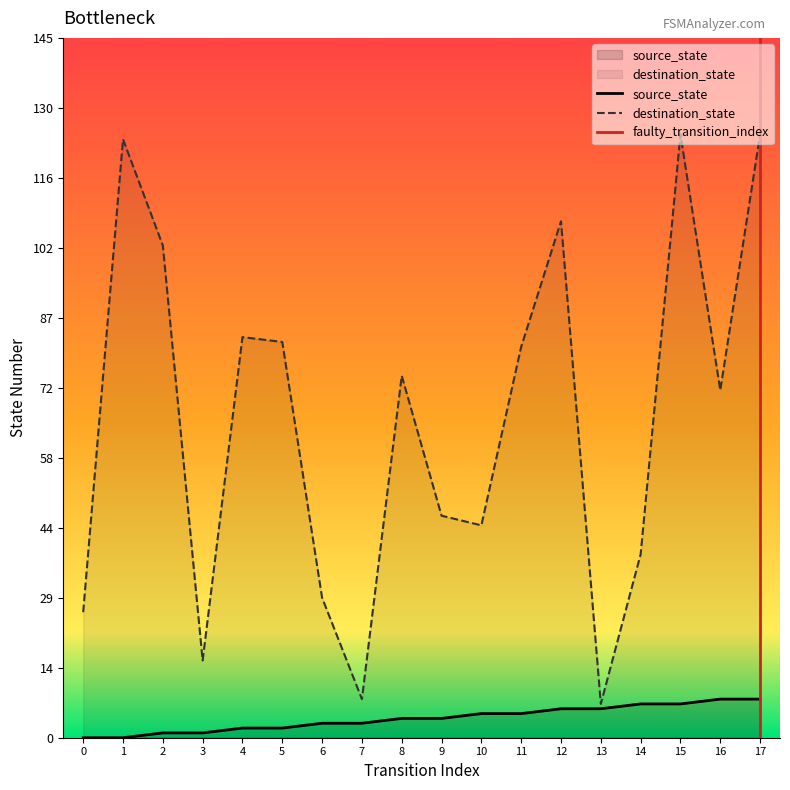

At how many categories does at least one series exceed 24?

15